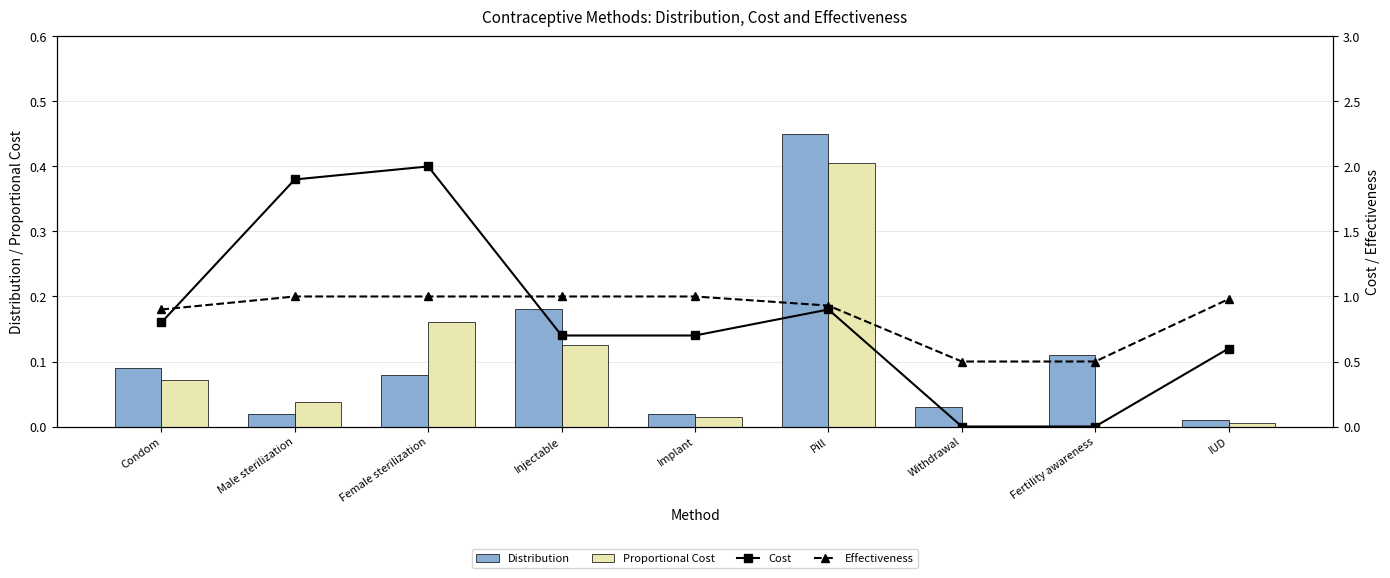

What is the sum of all Distribution values?

1.0